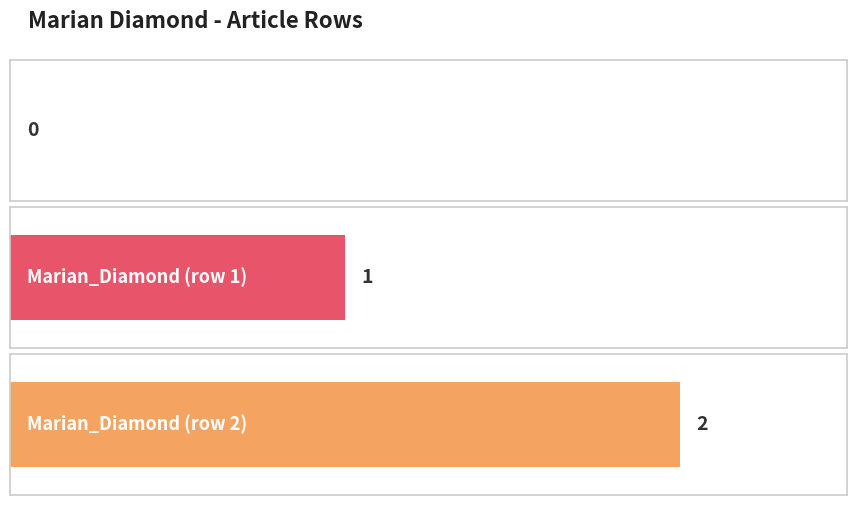

What is the average value?

1